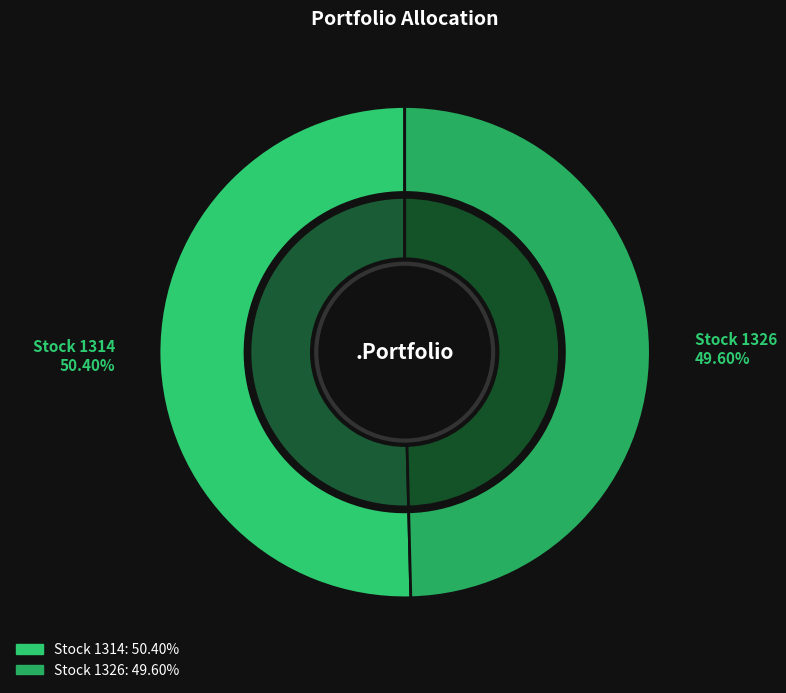

To the nearest percent, what portion does 1326 represent?

50%